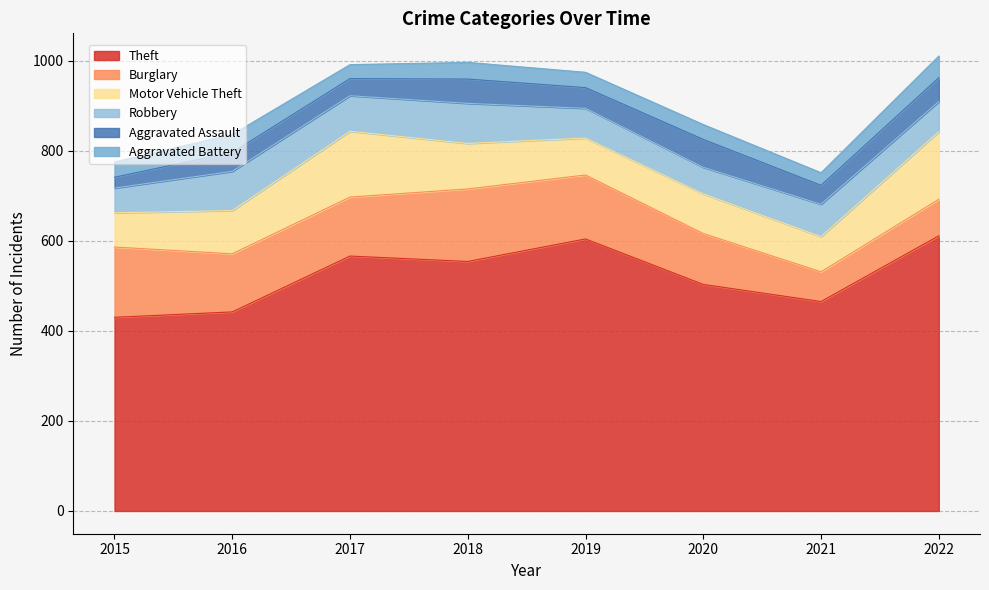

Which category has the highest value in the Robbery series?

2018